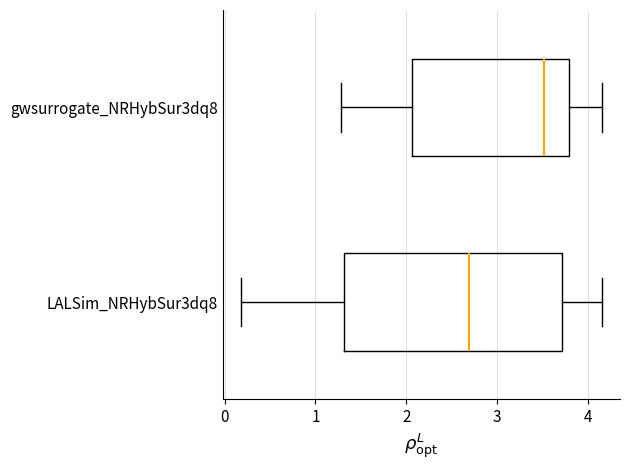

Reading bottom to top, read every box against the x-axis: the position of its median line, the range the box covers, and the ends of its whiskers. The values are not printed on the chart, so give them approximately, as read against the axis.

LALSim_NRHybSur3dq8: median 2.7, box 1.3 to 3.7, whiskers 0.2 to 4.2
gwsurrogate_NRHybSur3dq8: median 3.5, box 2.1 to 3.8, whiskers 1.3 to 4.2